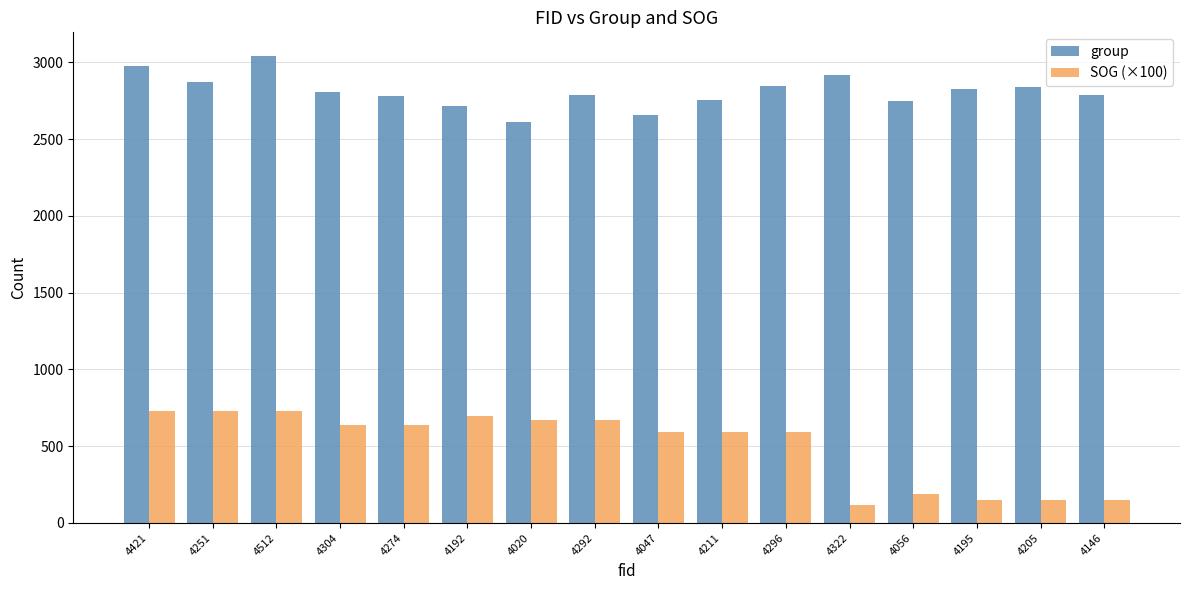

What are all the series names shown in the legend?

group, SOG (×100)